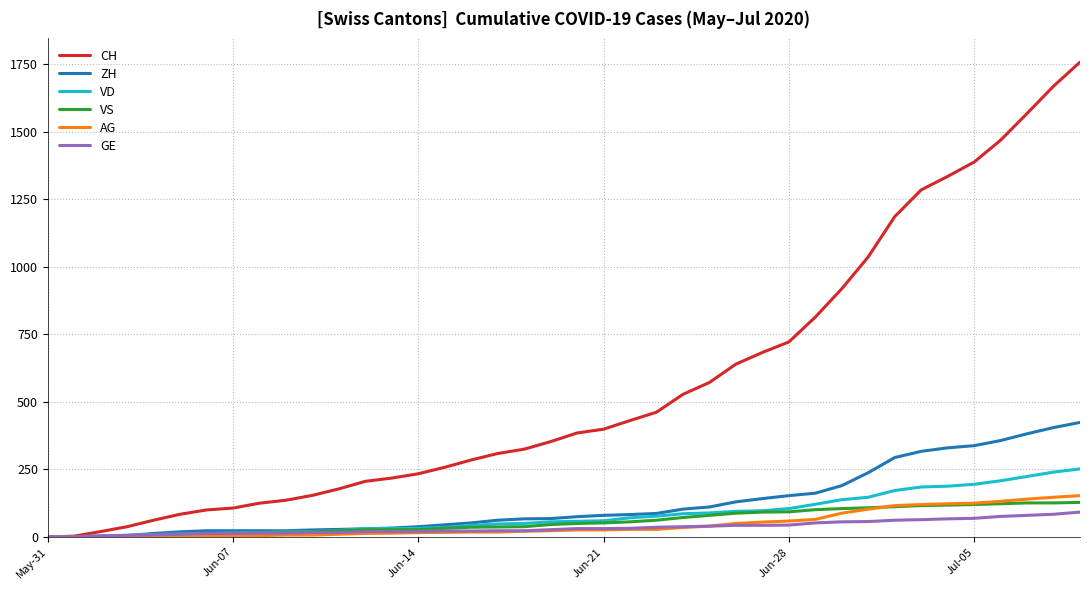

What are all the series names shown in the legend?

CH, ZH, VD, VS, AG, GE